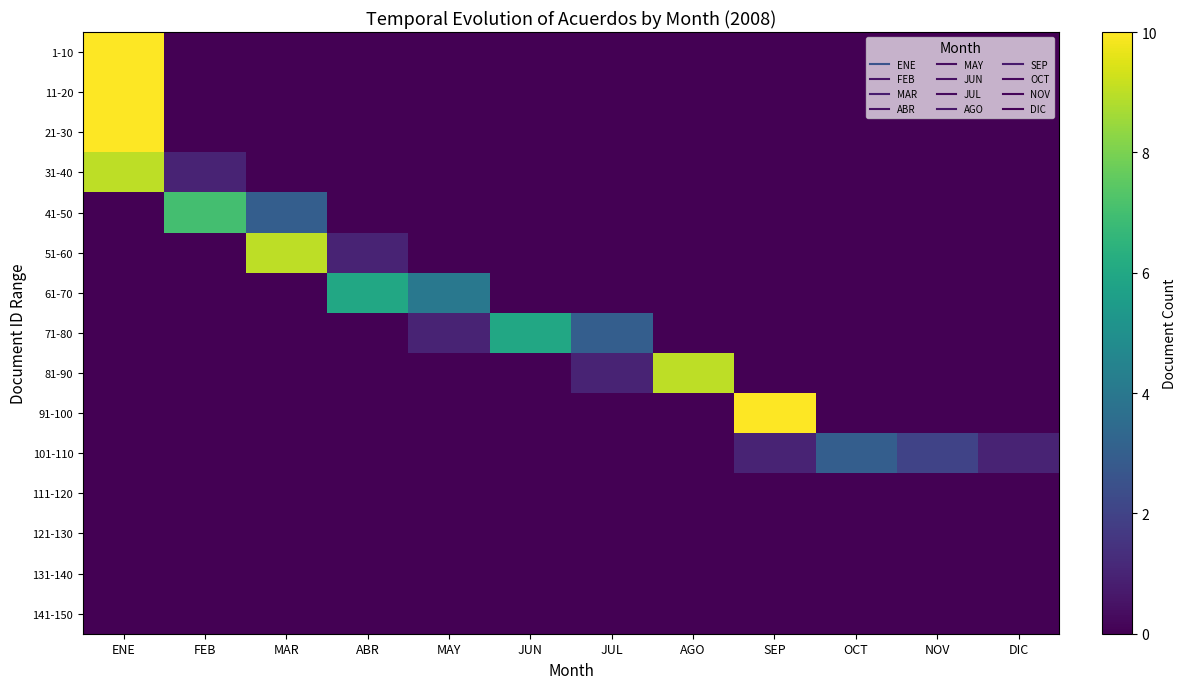

Count the number of categories in the chart.

12